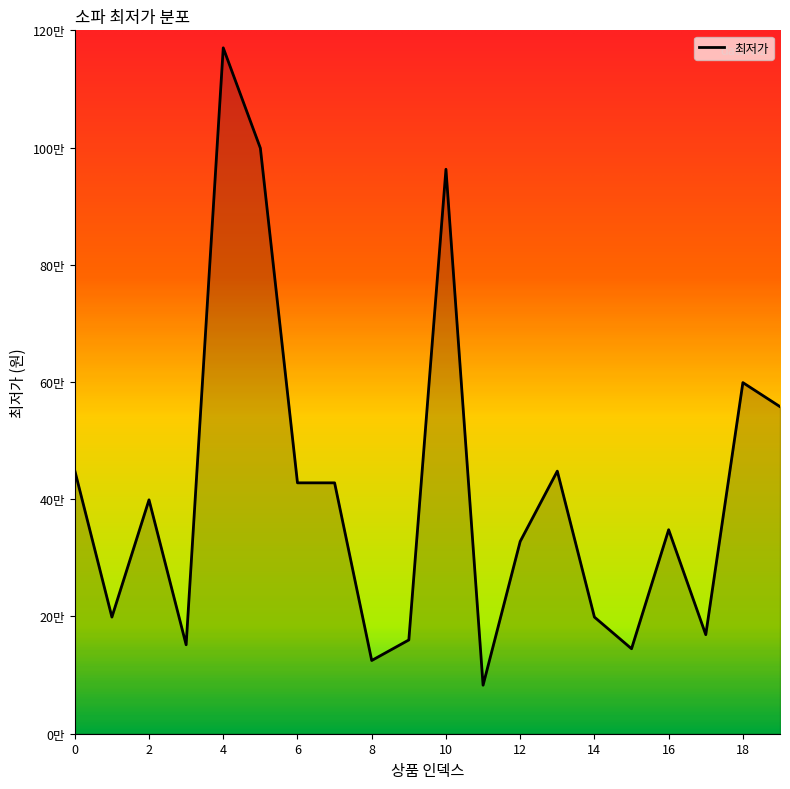

True or false: the data has more than 2 interior local peaks.

True